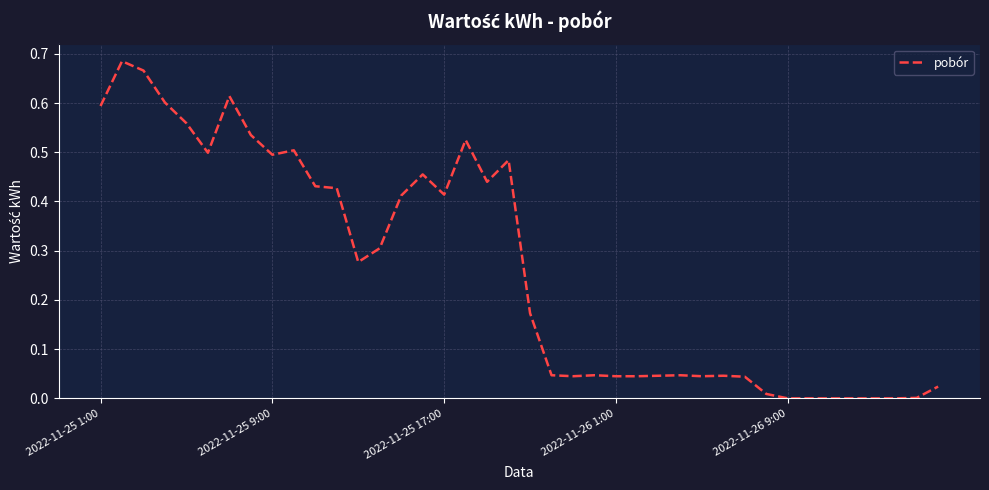

How many lines are shown in the chart?

1